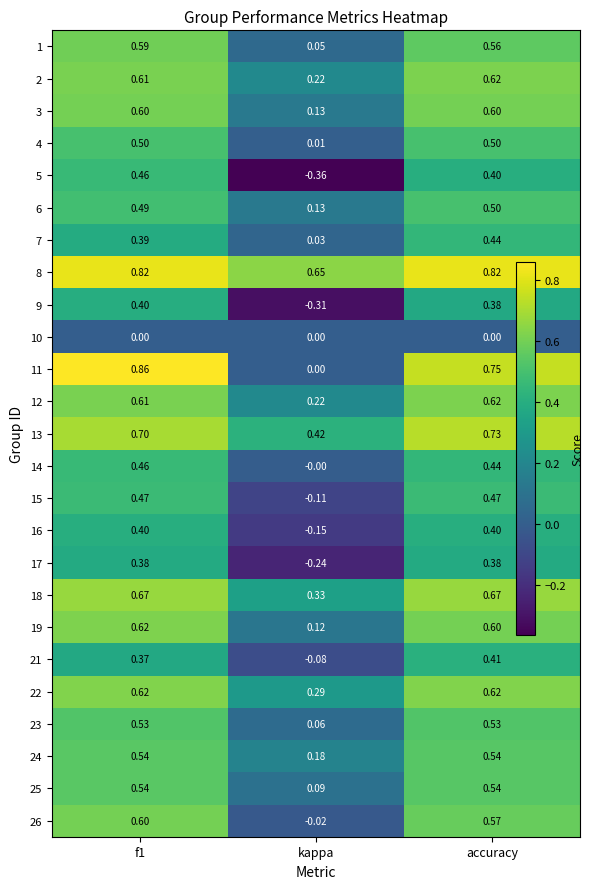

Where is 11 nearest to the value 0?

kappa